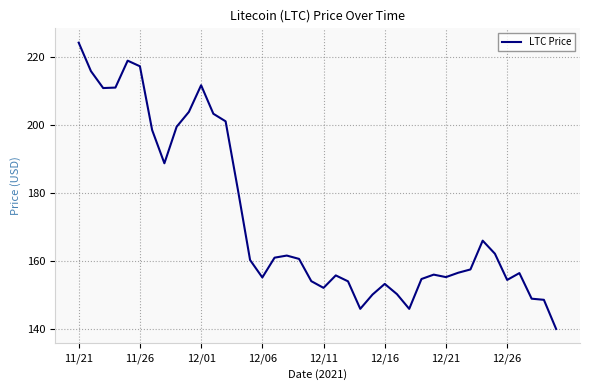

What is the maximum value shown in the chart?

224.1